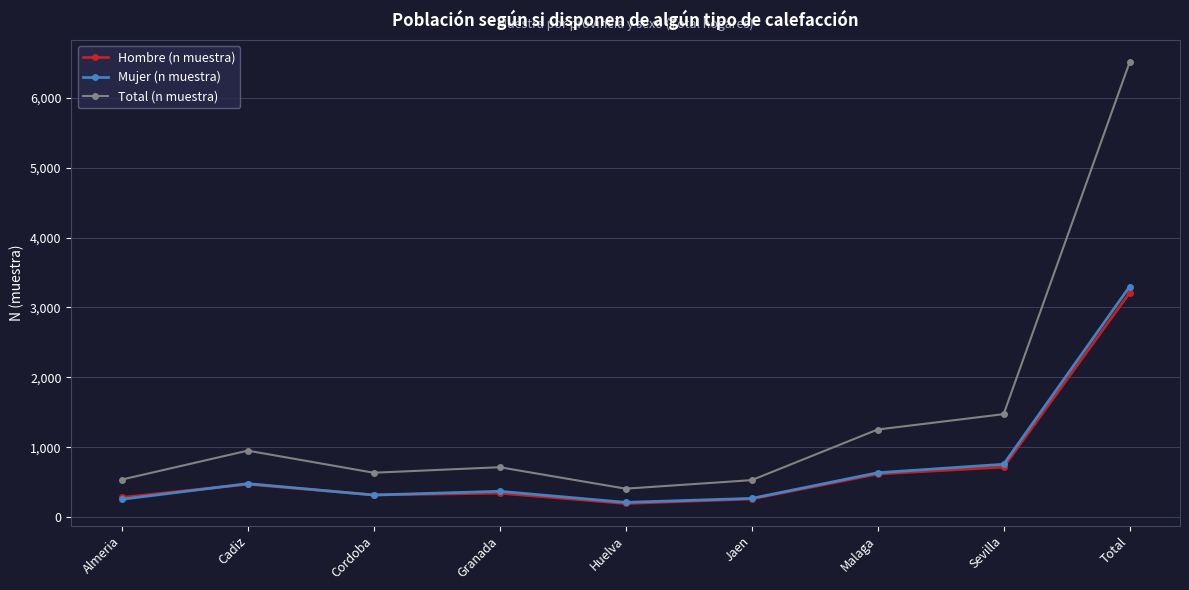

What is the spread (max minus min) of values at Cordoba?

319